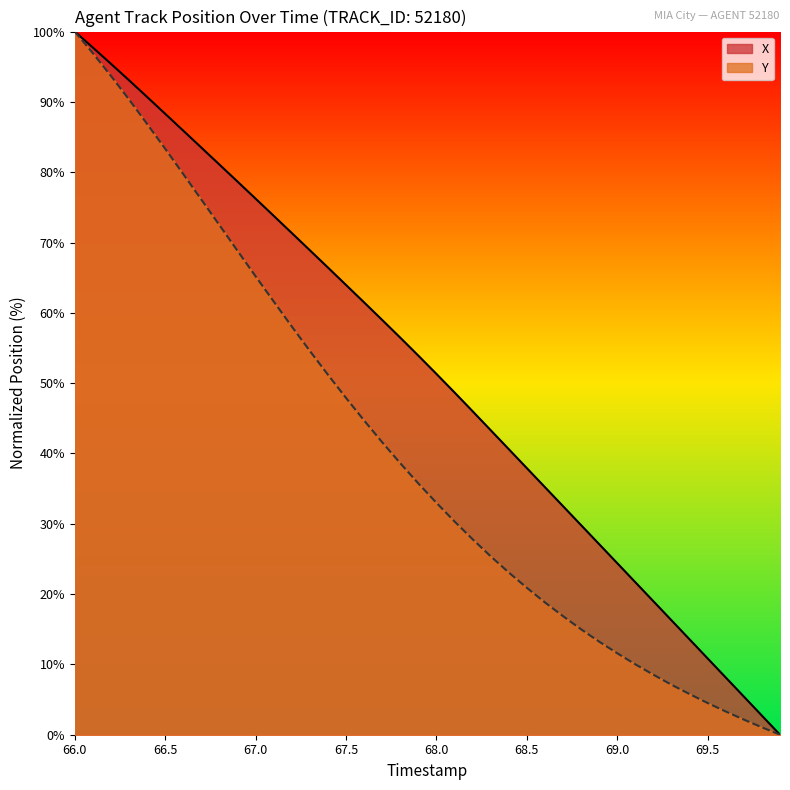

How many positive values does the X series have?

39